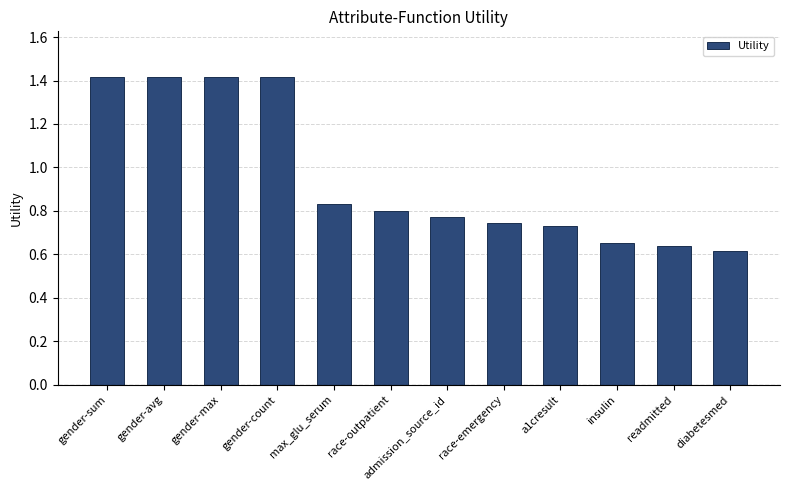

The value at race-outpatient is 0.8. True or false?

True